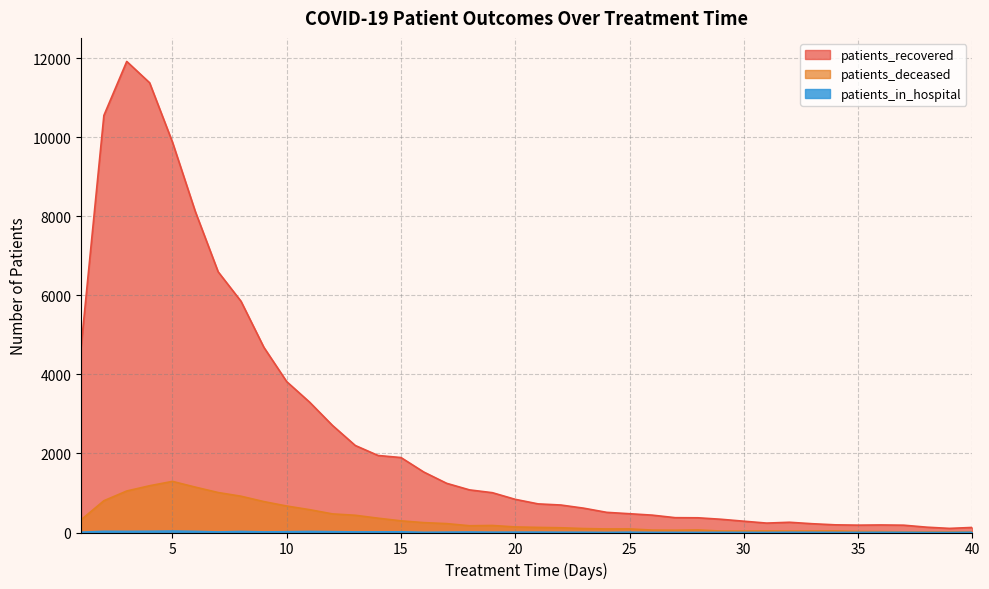

What is the total value across all series at 9?

5482